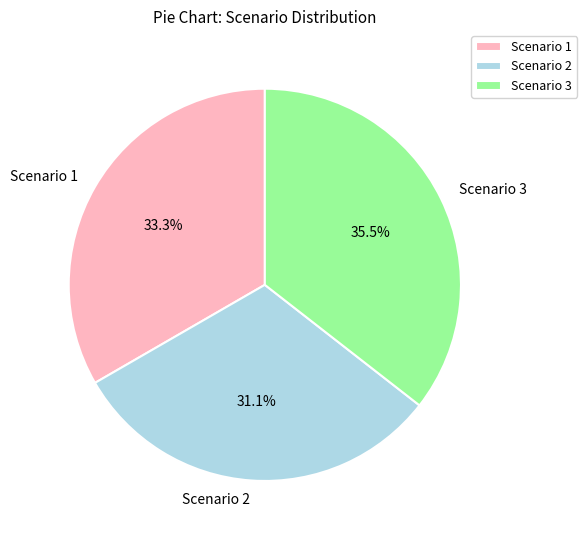

What is the smallest slice in the pie chart?

Scenario 2